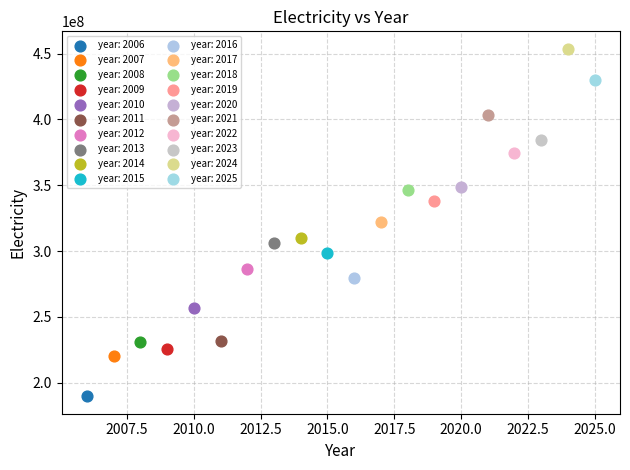

What are all the series names shown in the legend?

year: 2006, year: 2007, year: 2008, year: 2009, year: 2010, year: 2011, year: 2012, year: 2013, year: 2014, year: 2015, year: 2016, year: 2017, year: 2018, year: 2019, year: 2020, year: 2021, year: 2022, year: 2023, year: 2024, year: 2025